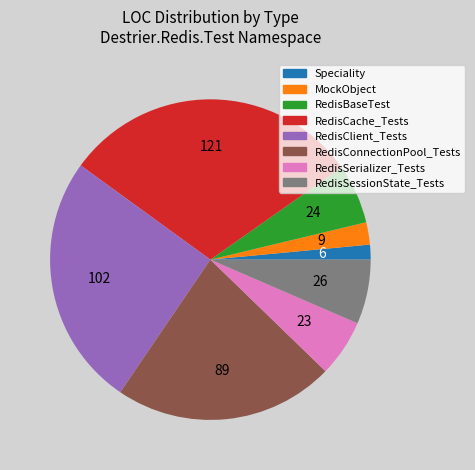

Which category has the smallest portion of the pie?

Speciality